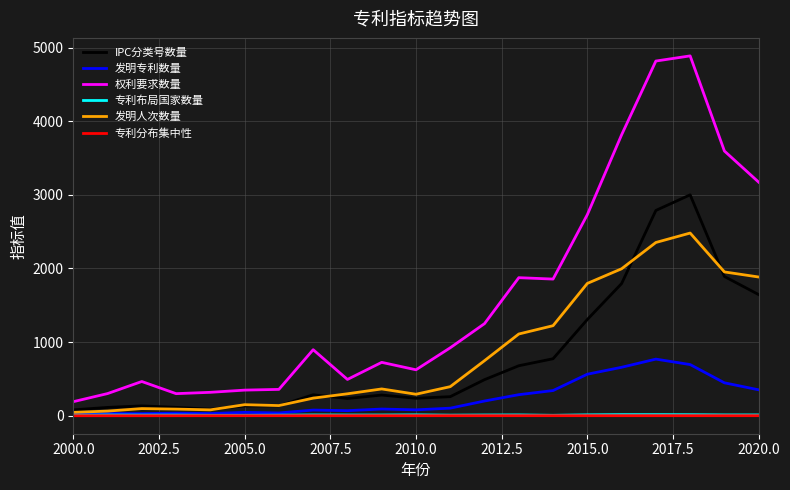

Which series has the largest range (max minus min)?

权利要求数量